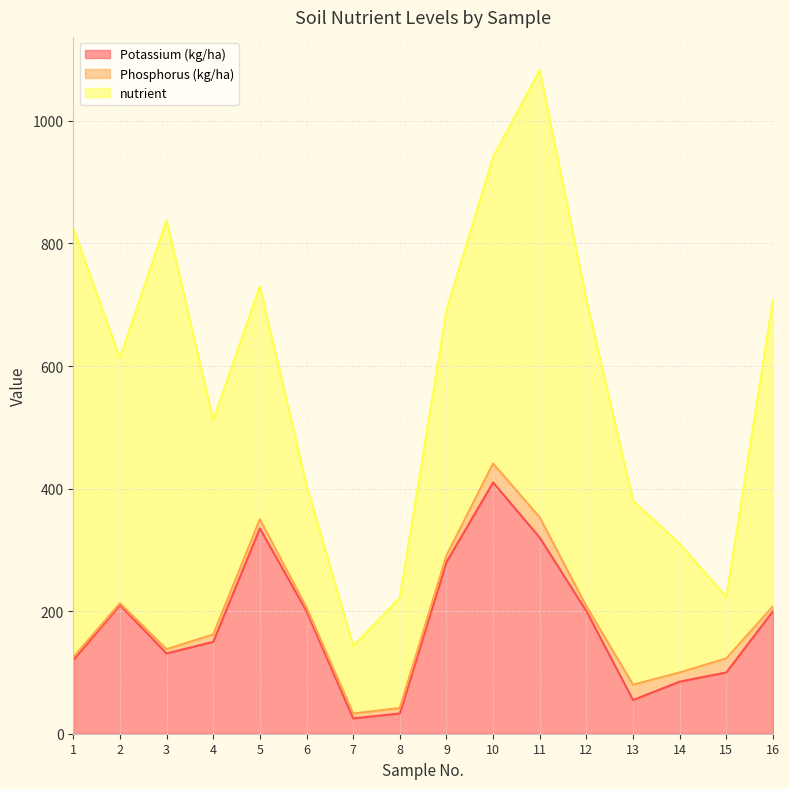

At which category is the sum across all series the highest?

11